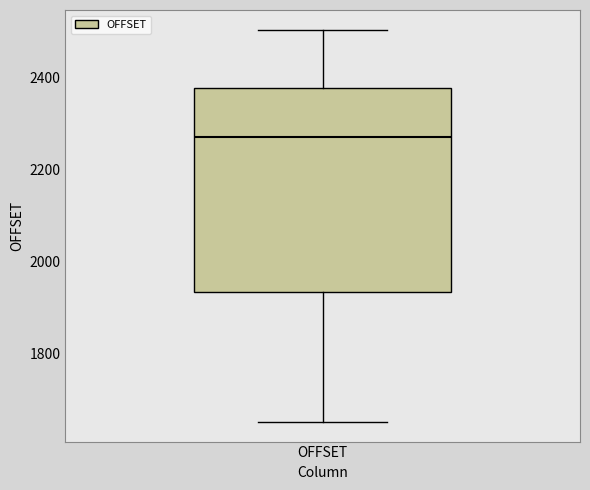

Transcribe this box plot: give where the median line is, the range the box spans, and where the two whiskers end, as read against the y-axis. The values are not printed on the chart, so give them approximately, as read against the axis.

median 2280, box 1940 to 2380, whiskers 1660 to 2500